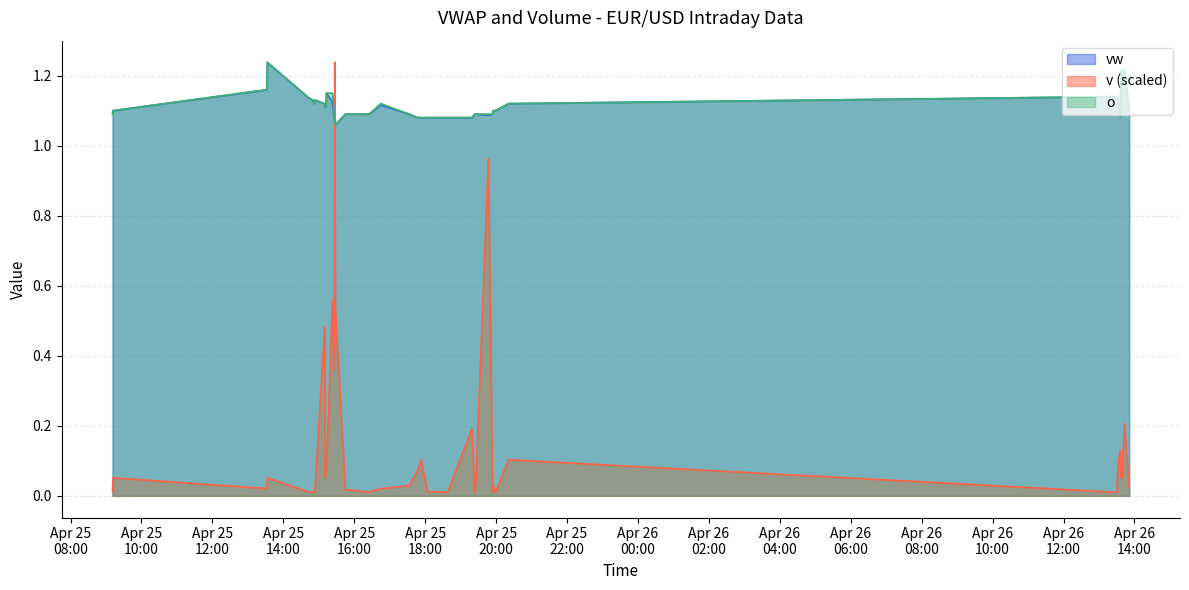

At which label is v closest to 0?

2024-04-25 14:50